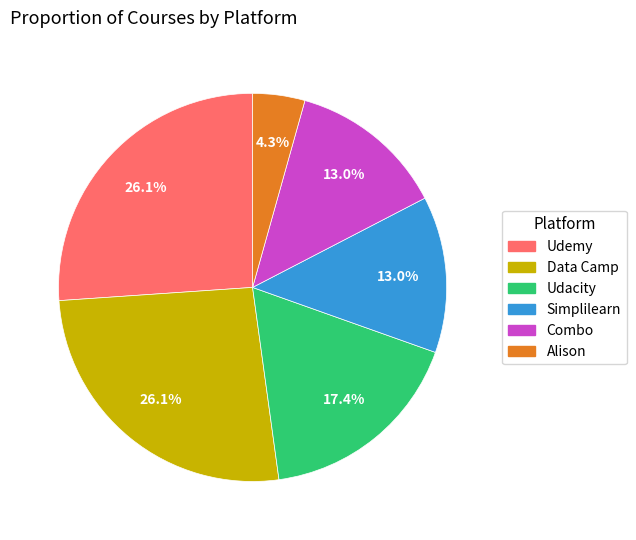

Does any single category account for the majority?

No